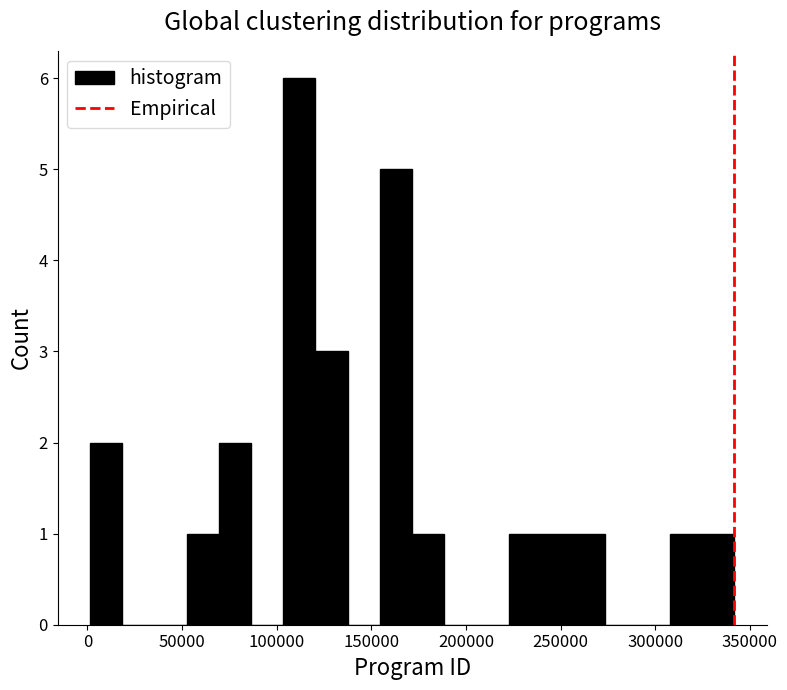

Read against the x-axis, roughly where is the centre of the tallest bar?

110000